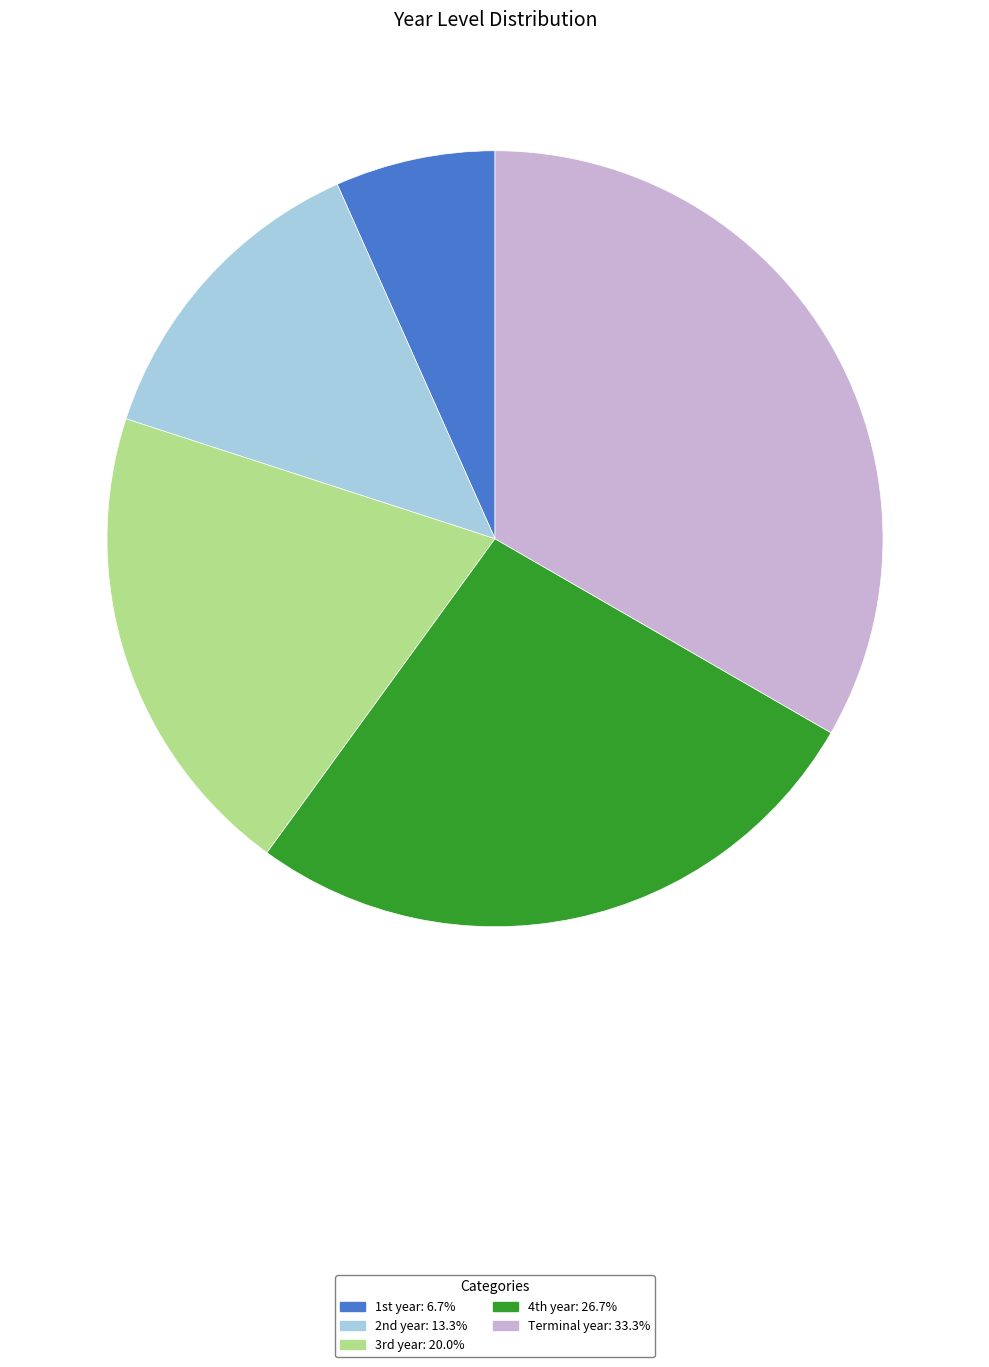

Rank the categories by value from highest to lowest.

Terminal year, 4th year, 3rd year, 2nd year, 1st year